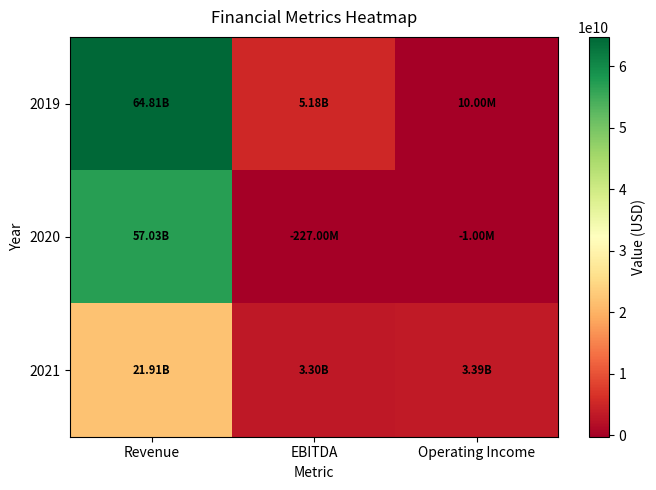

Rank the series by their maximum value, from highest to lowest.

2019, 2020, 2021